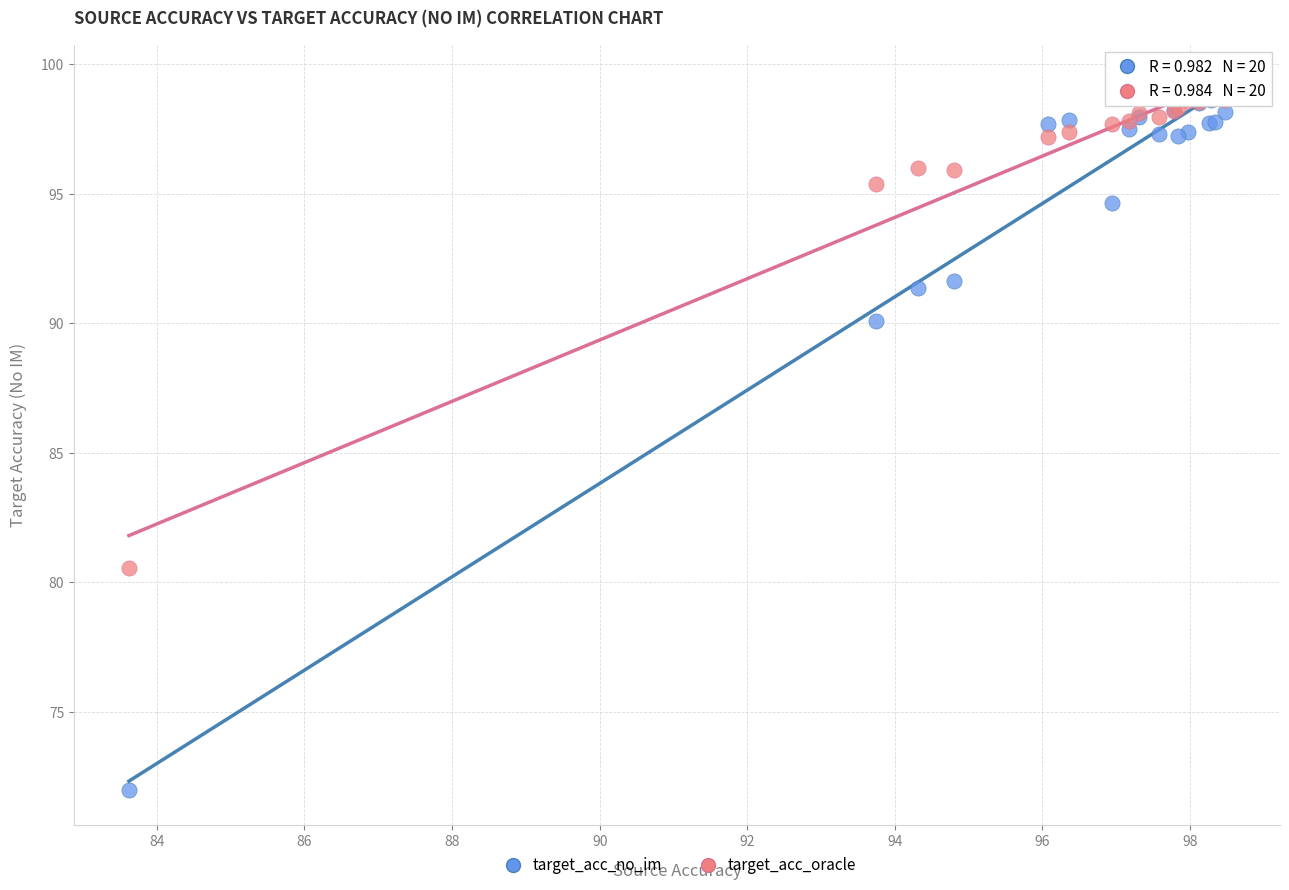

In the target_acc_no_im series, what Y value is closest to 85?

90.1